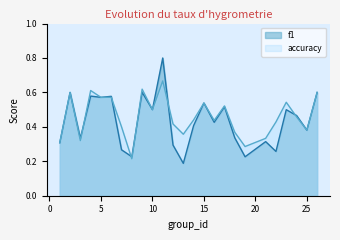

Which series has the widest spread of values?

f1